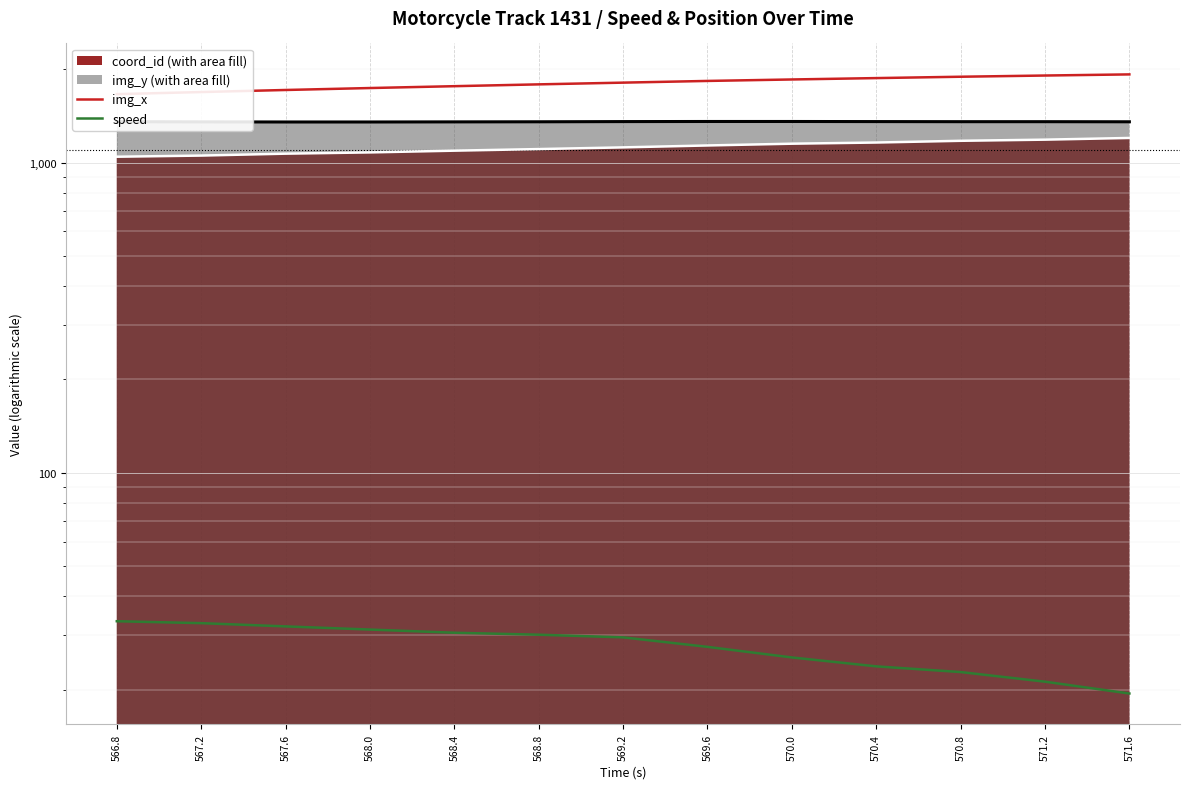

Is the value of speed at 570.4 greater than the value of img_x at 569.6?

No